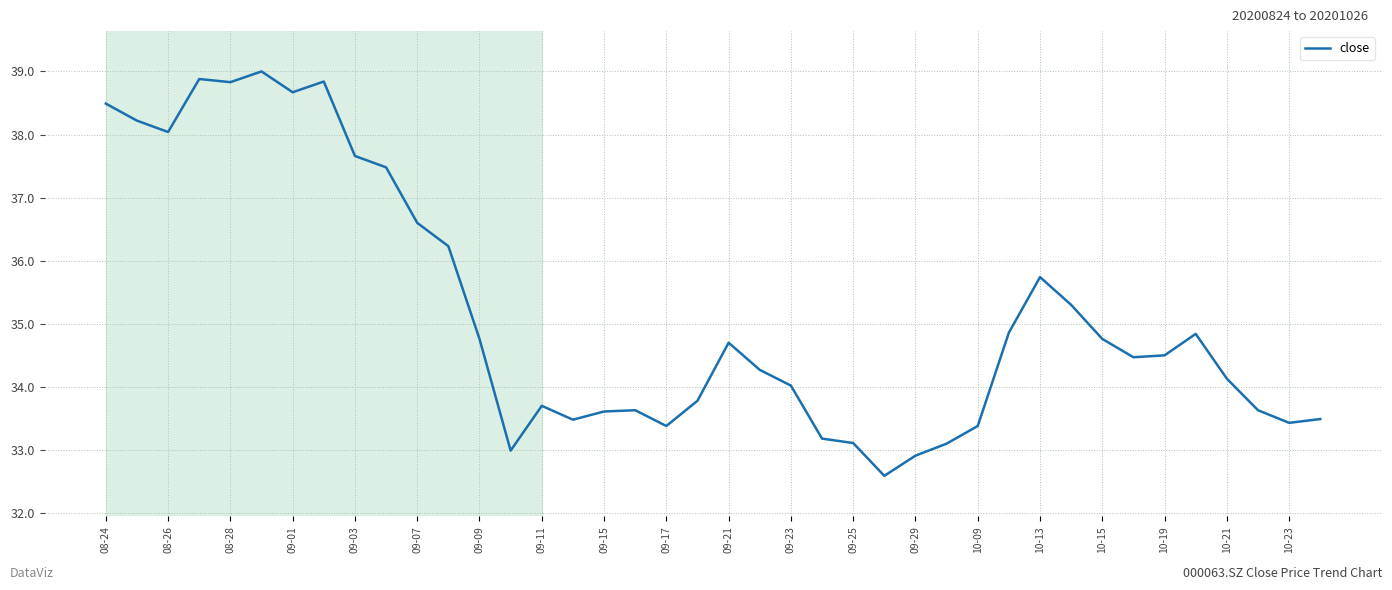

What is the smallest value displayed?

32.6